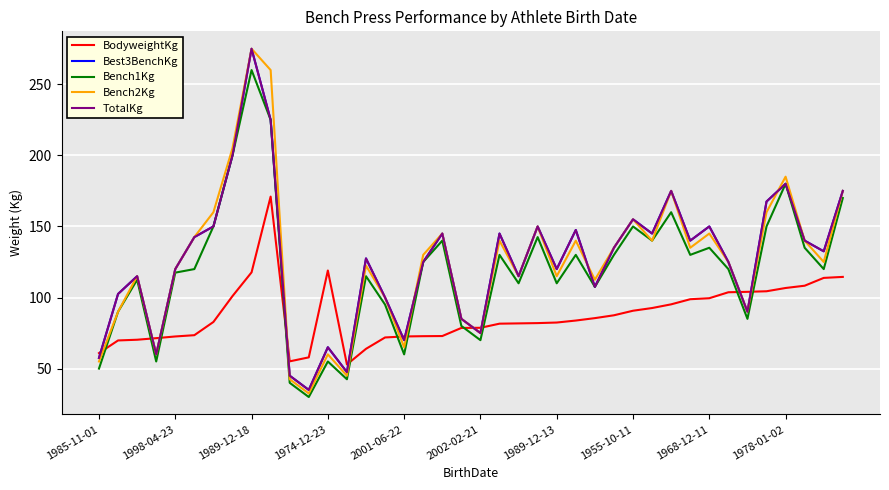

Does the chart display data point markers on the line(s)?

No